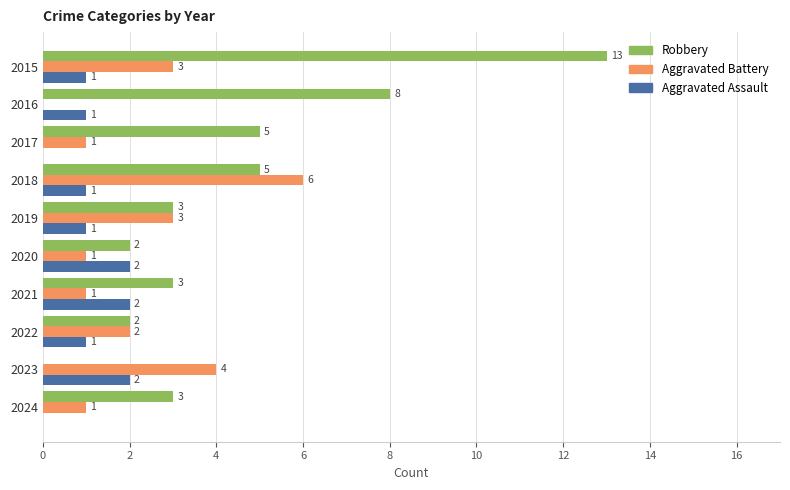

How many series are shown in this chart?

3